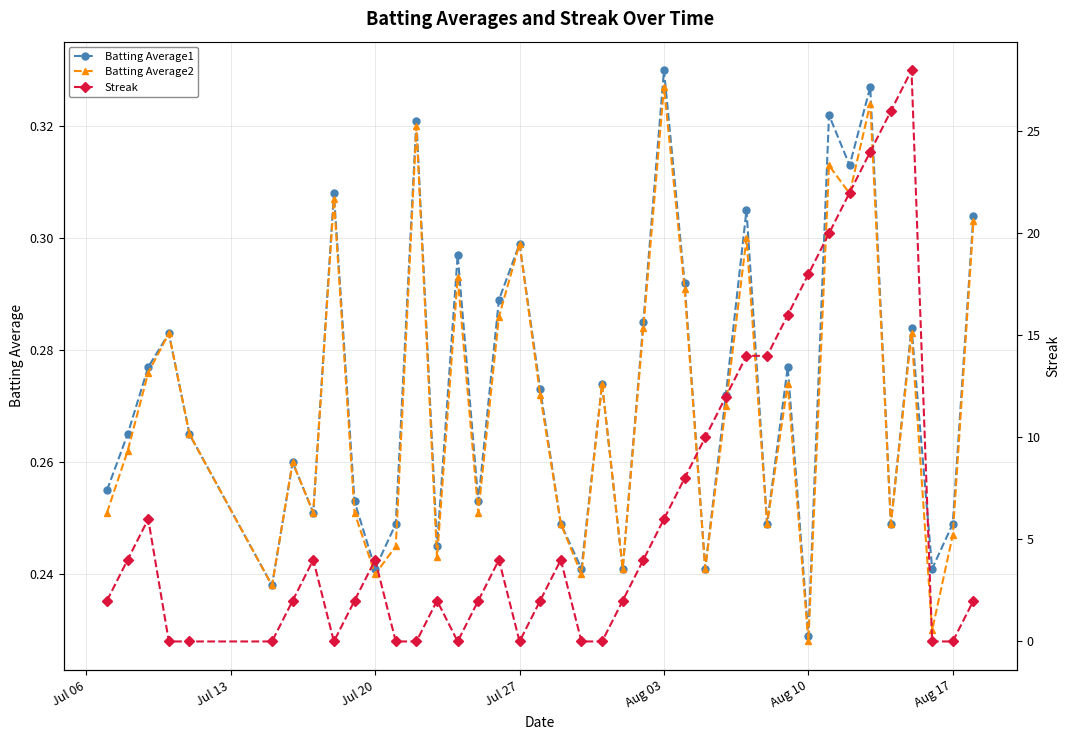

True or false: Batting Average1 has more than 1 interior local peaks.

True